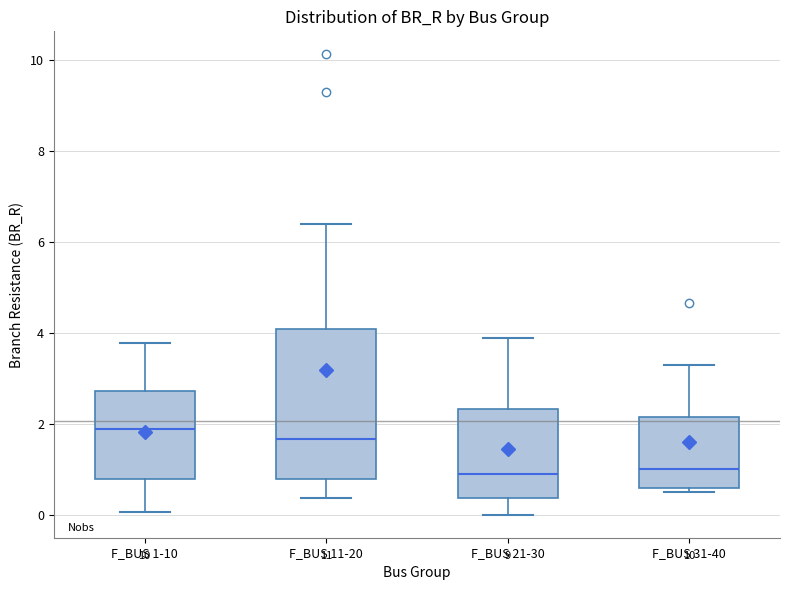

Reading left to right, read every box against the y-axis: the position of its median line, the range the box covers, and the ends of its whiskers. The values are not printed on the chart, so give them approximately, as read against the axis.

F_BUS 1-10: median 1.8, box 0.8 to 2.8, whiskers 0.0 to 3.8
F_BUS 11-20: median 1.6, box 0.8 to 4.0, whiskers 0.4 to 6.4
F_BUS 21-30: median 1.0, box 0.4 to 2.4, whiskers 0.0 to 3.8
F_BUS 31-40: median 1.0, box 0.6 to 2.2, whiskers 0.4 to 3.2